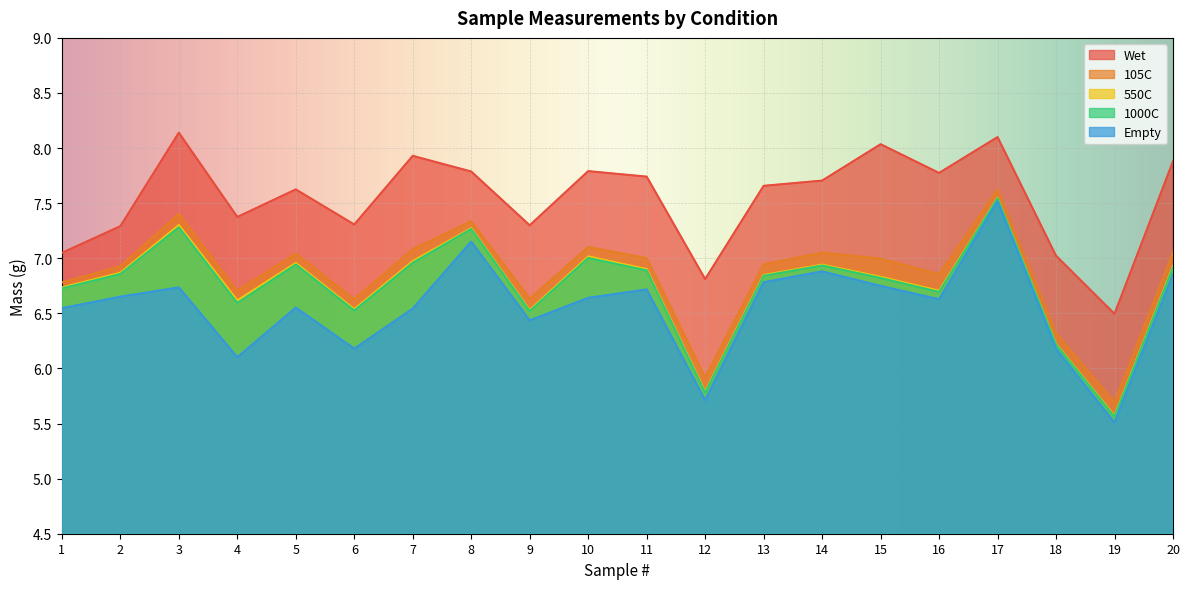

What is the value of the Empty point at the 12th from the left?

5.7